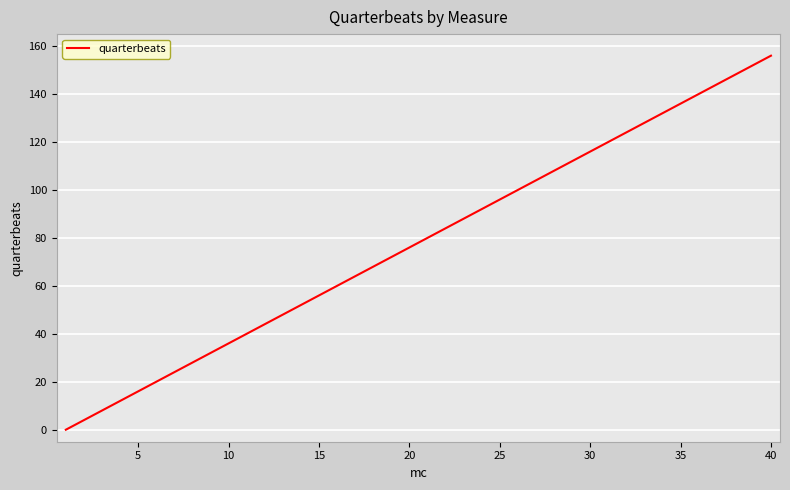

What is the maximum value shown in the chart?

156